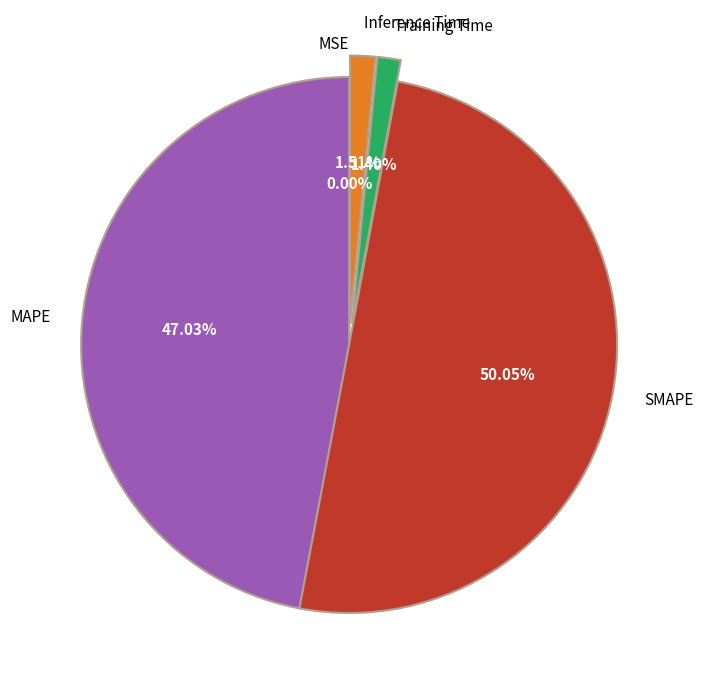

Between Training Time and SMAPE, which is larger?

SMAPE